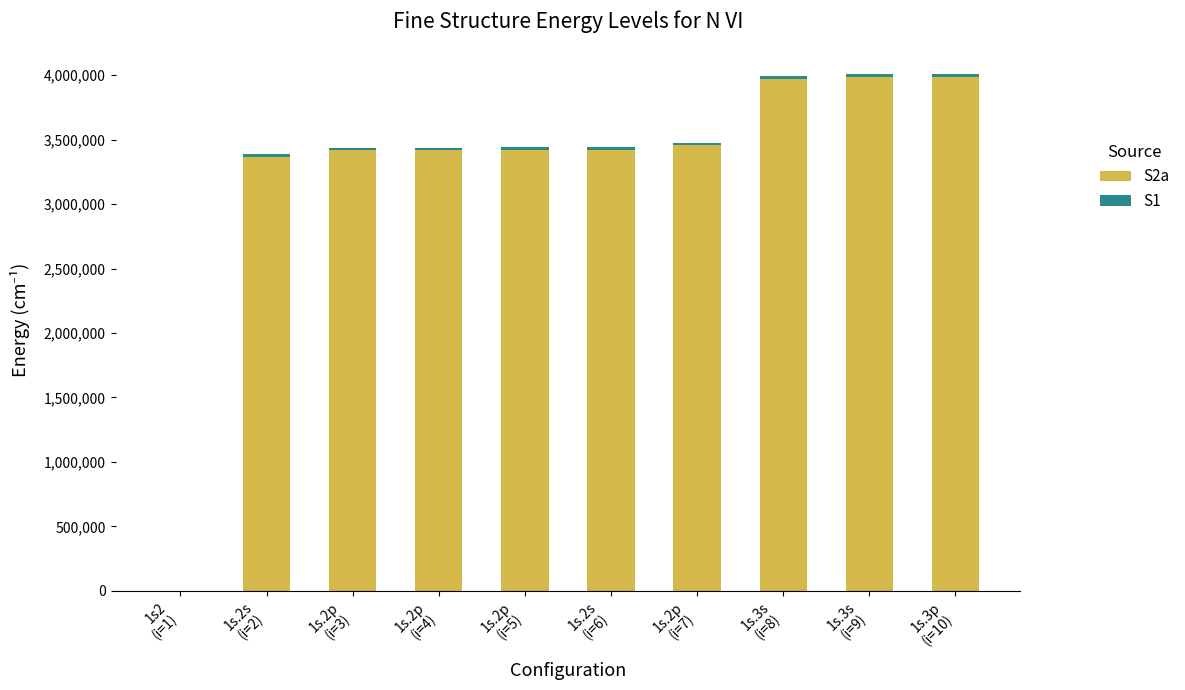

Rank the categories by S2a value from lowest to highest.

1s2
(i=1), 1s.2s
(i=2), 1s.2p
(i=3), 1s.2p
(i=4), 1s.2p
(i=5), 1s.2s
(i=6), 1s.2p
(i=7), 1s.3s
(i=8), 1s.3p
(i=10), 1s.3s
(i=9)